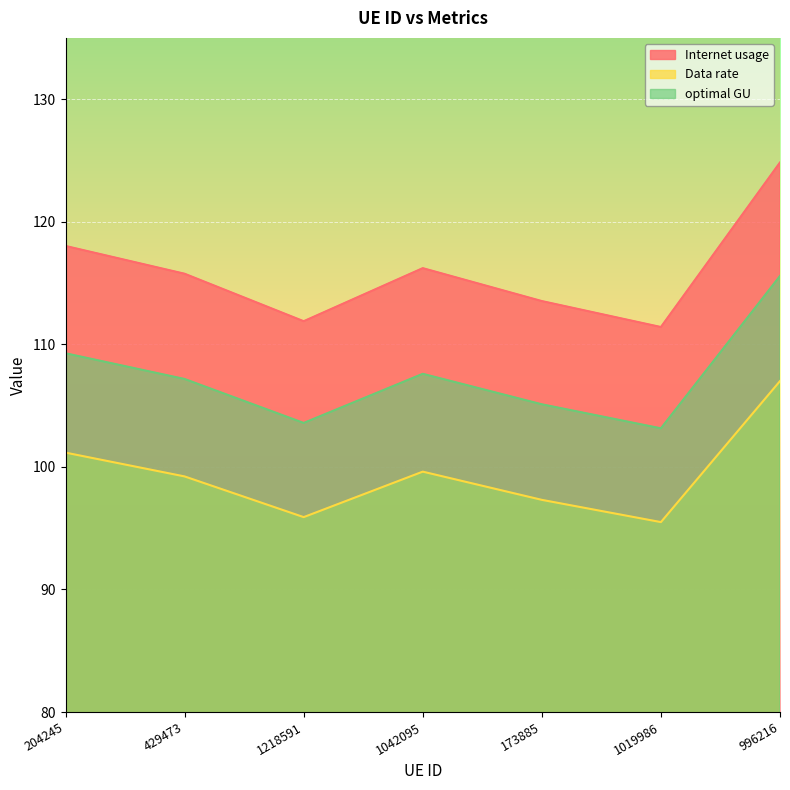

What is the difference between the optimal GU values at 1218591 and 204245?

5.7